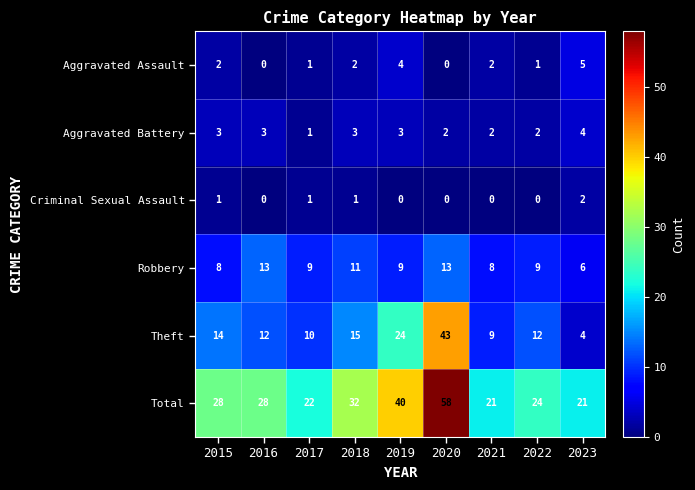

What is the difference between the second highest and second lowest values in the Robbery series?

5